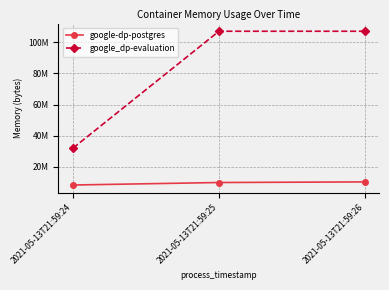

What are all the series names shown in the legend?

google-dp-postgres, google_dp-evaluation